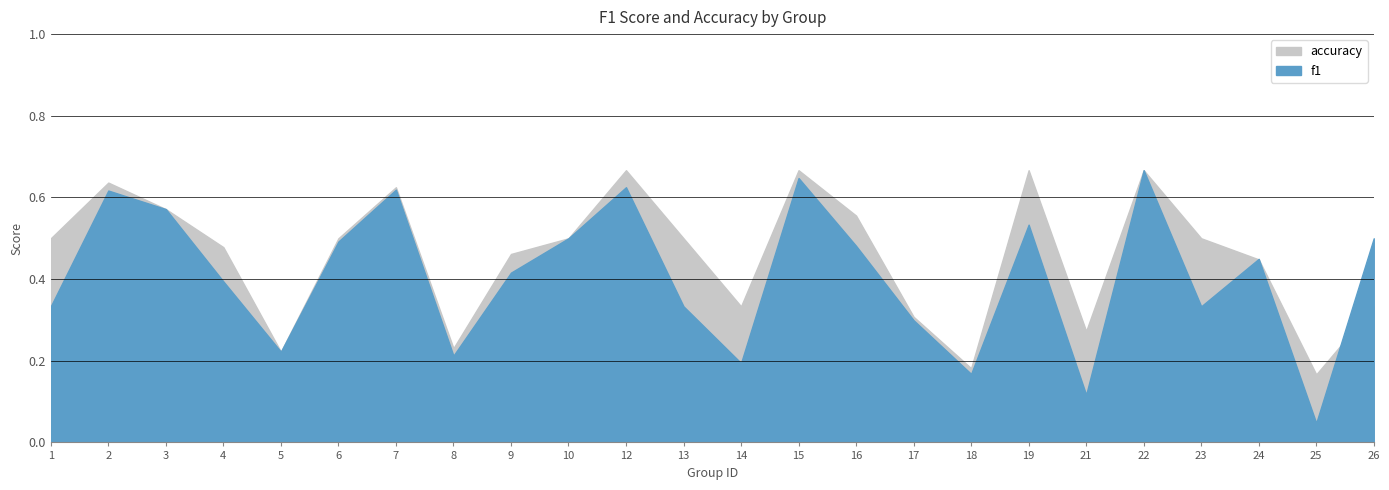

Does the chart display data point markers on the line(s)?

No